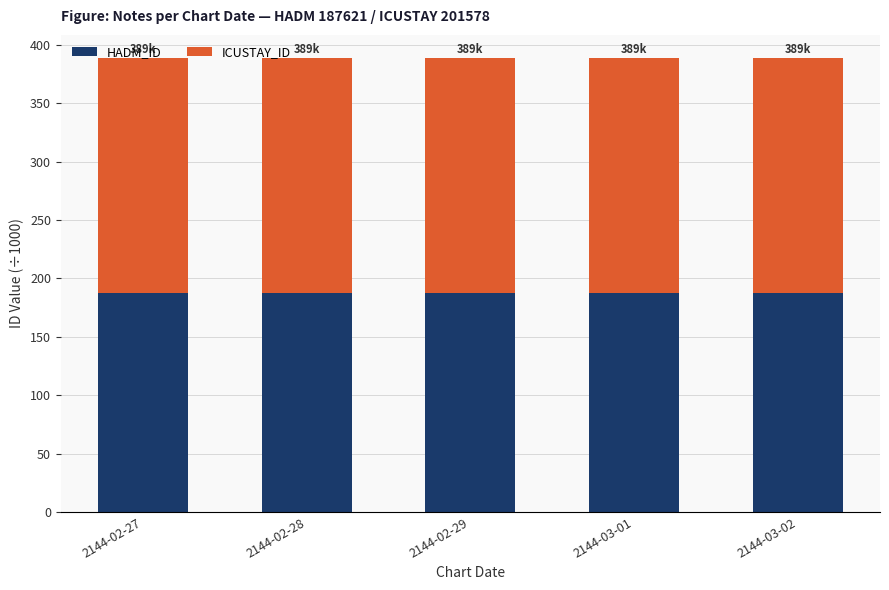

The value of HADM_ID at 2144-03-02 is 304.4. True or false?

False